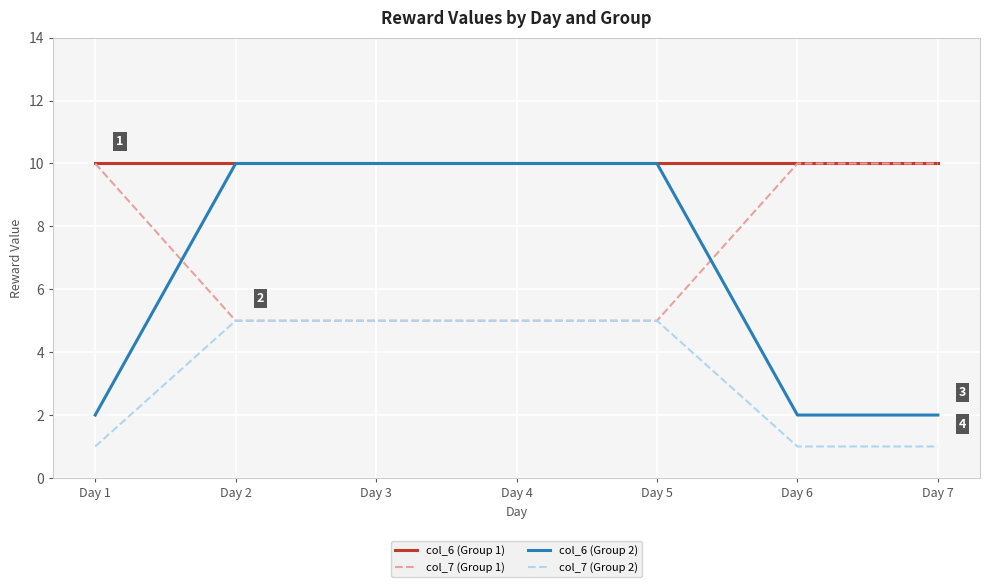

What is the approximate value of col_7 (Group 2) at Day 1?

1